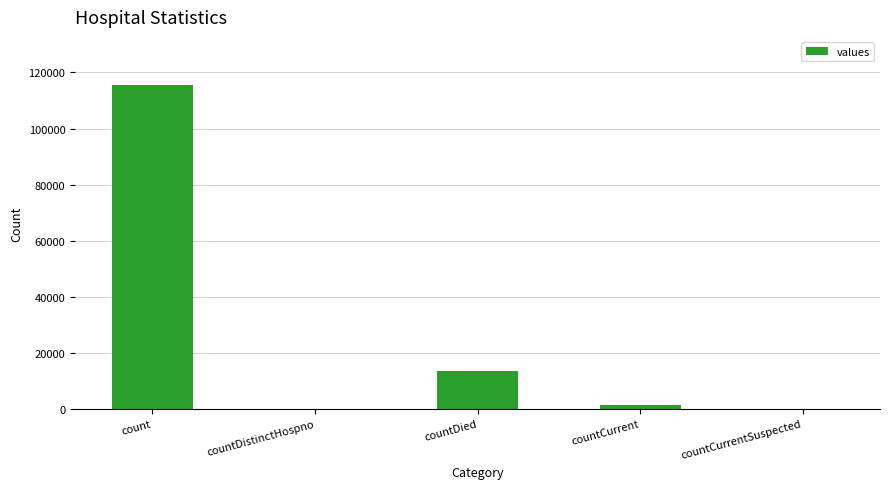

What is the greatest value displayed?

115379